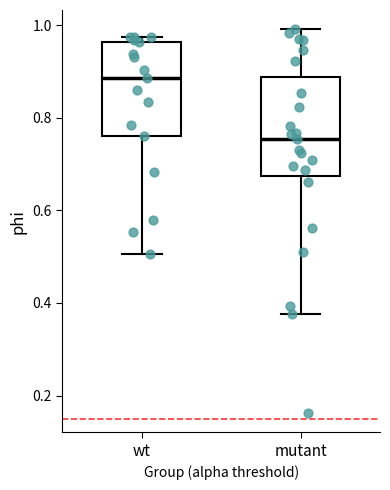

Where does the median line of the box for wt sit on the y-axis? The values are not printed on the chart, so give them approximately, as read against the axis.

0.88